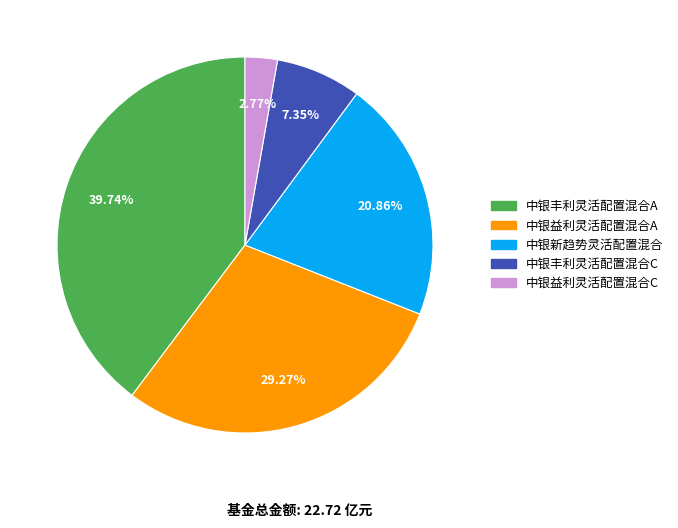

To the nearest percent, what is the difference between the 中银益利灵活配置混合C and 中银新趋势灵活配置混合 slice percentages?

18%